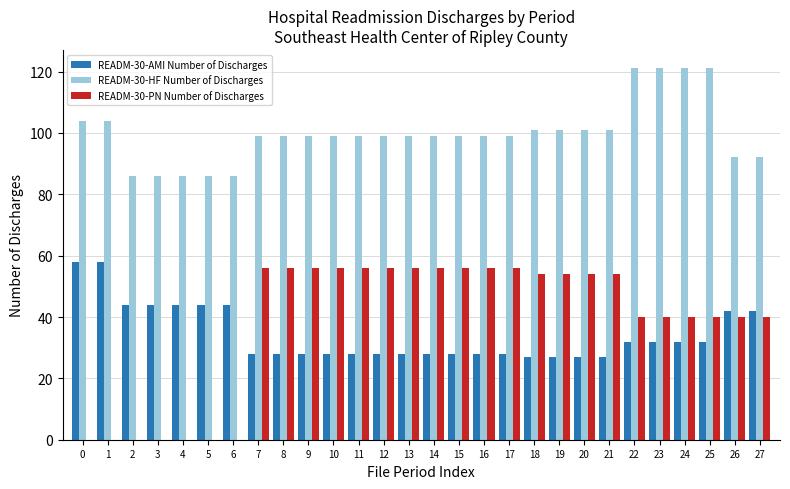

What is the maximum value shown in the chart?

121